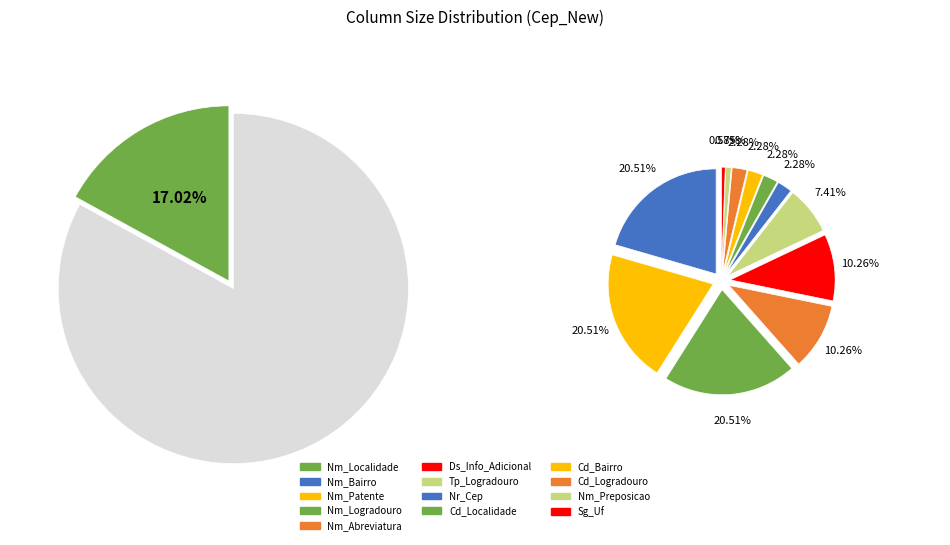

What is the smallest slice in the pie chart?

Sg_Uf